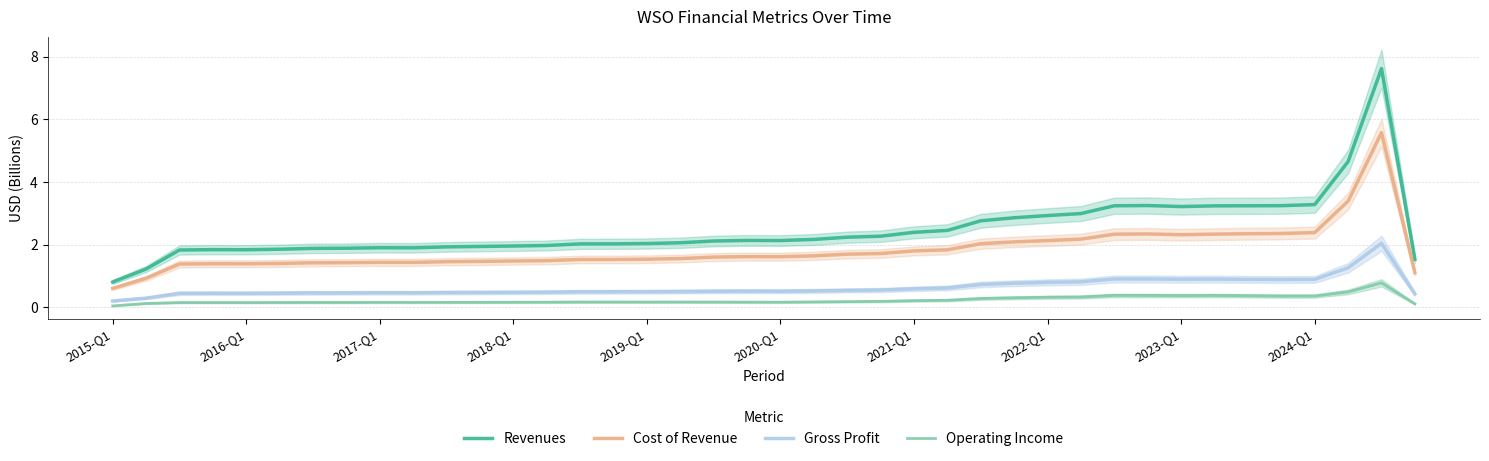

True or false: Cost of Revenue has a value of 3.1 at 2022-Q1.

False